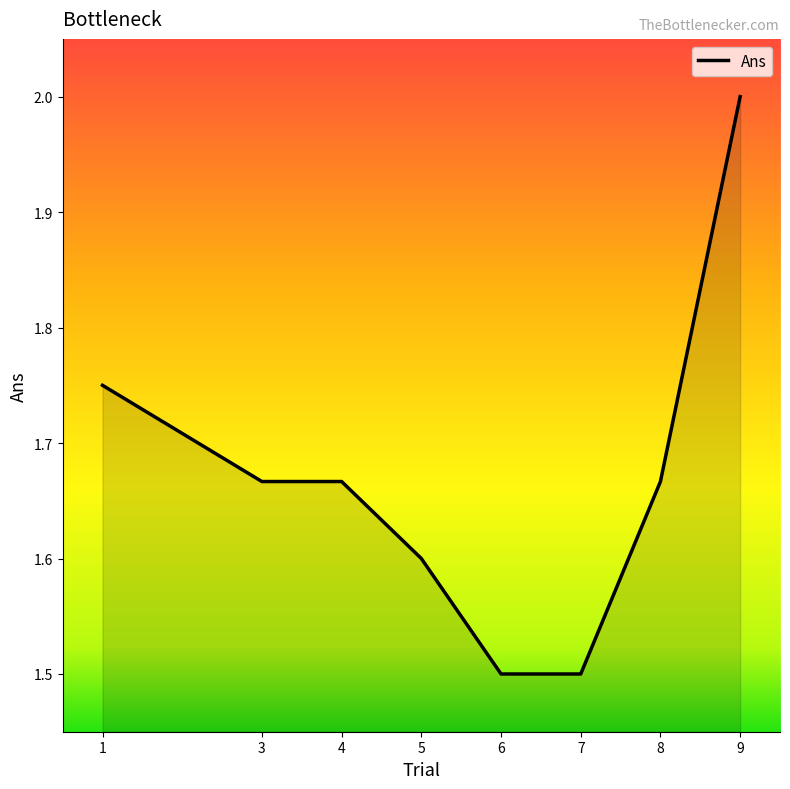

Is it true that the value at 8 is 2.4?

False